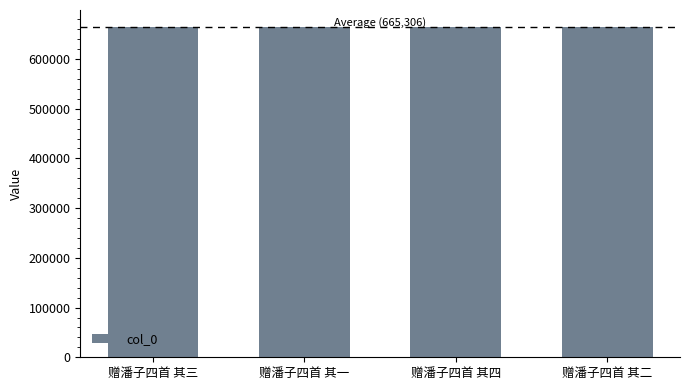

What is the label of the 2nd bar from the right?

赠潘子四首 其四